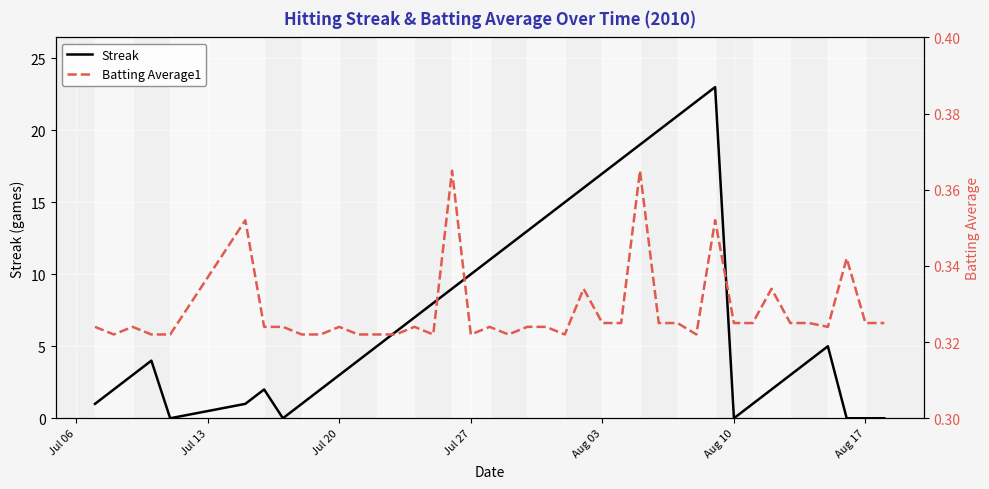

What is the highest value of the Streak series?

23